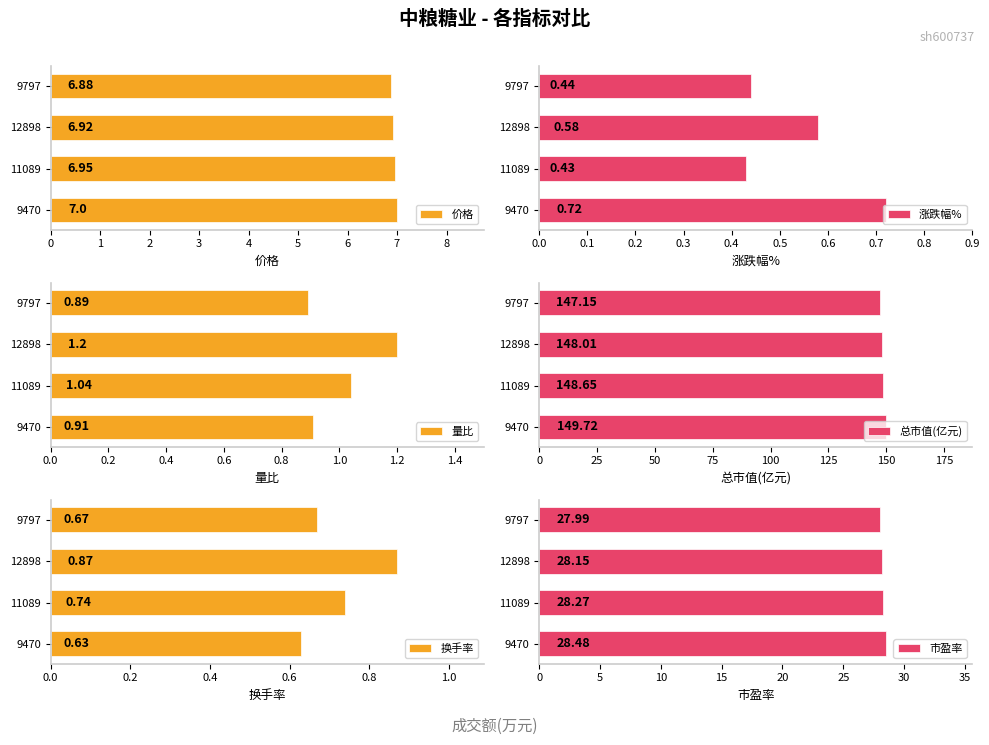

Where is 量比 nearest to the value 1?

11089